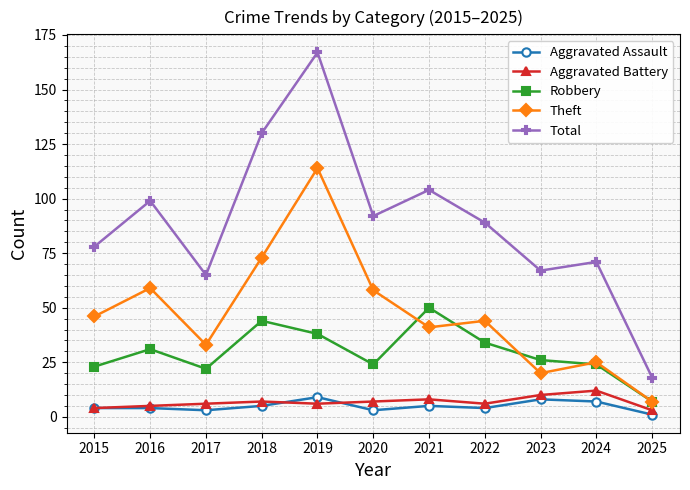

At which category does Theft reach its first local valley?

2017